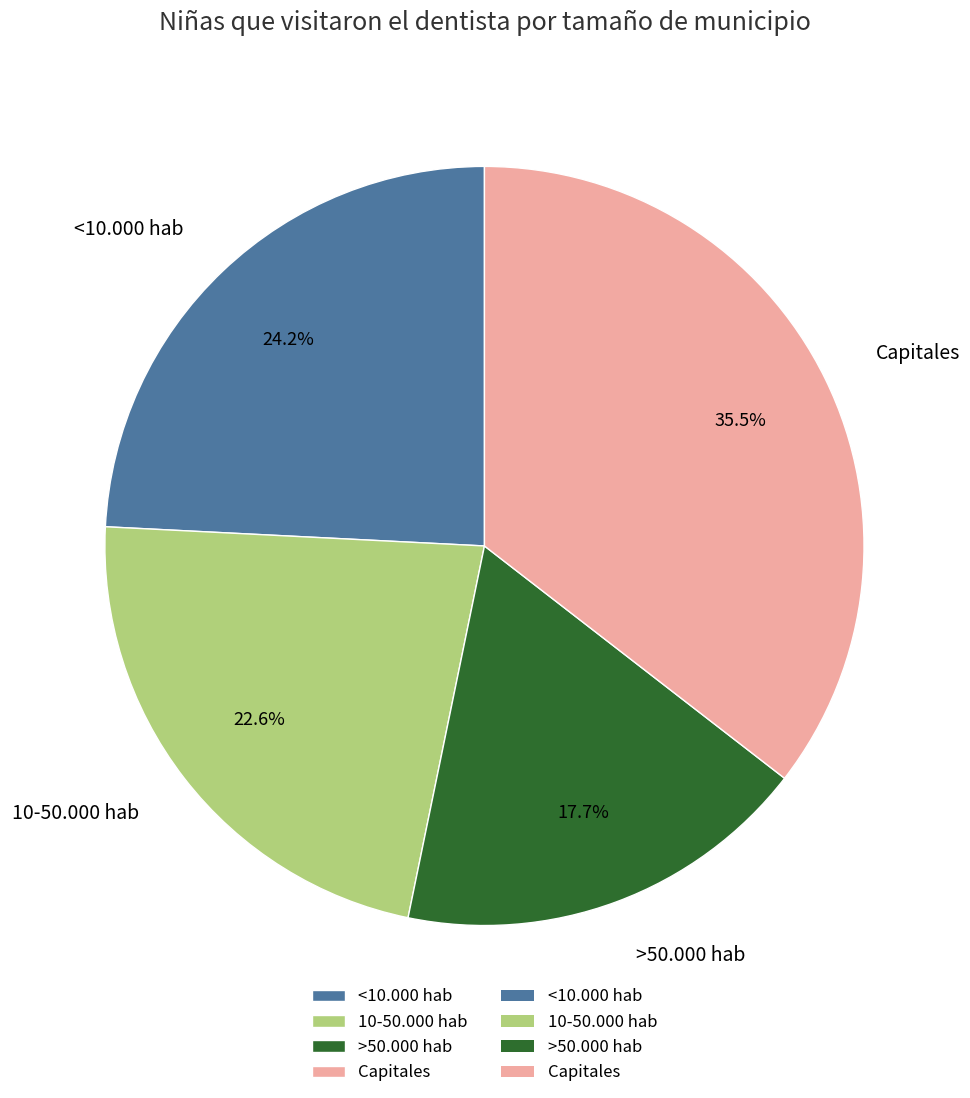

How many segments does this pie chart have?

4